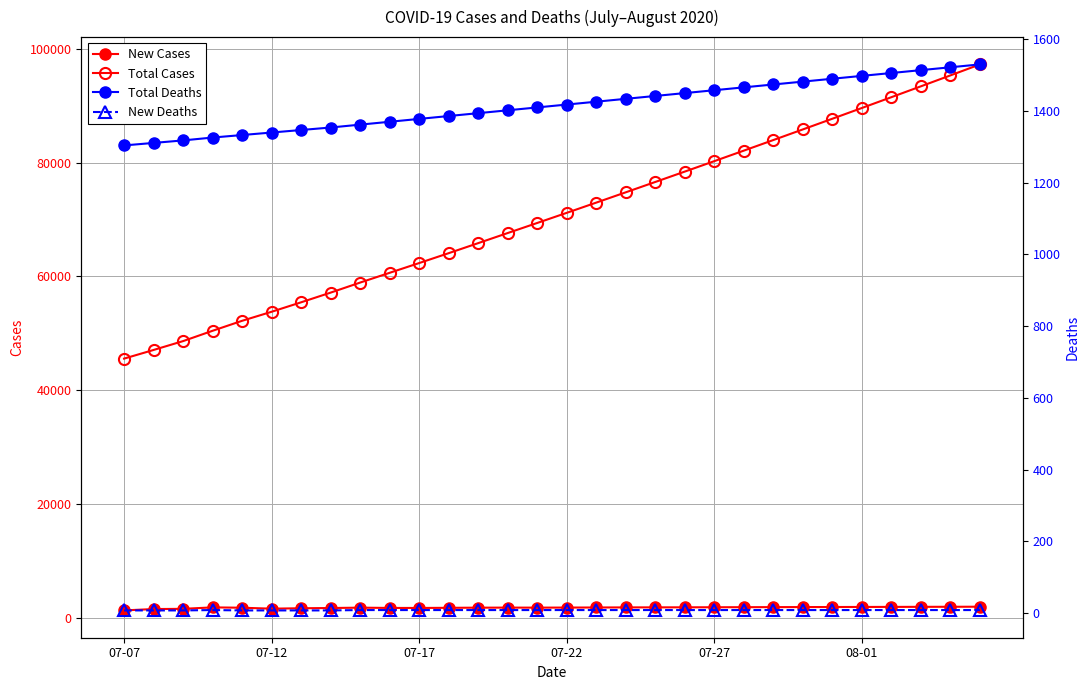

True or false: New Deaths and New Cases intersect in this chart.

False